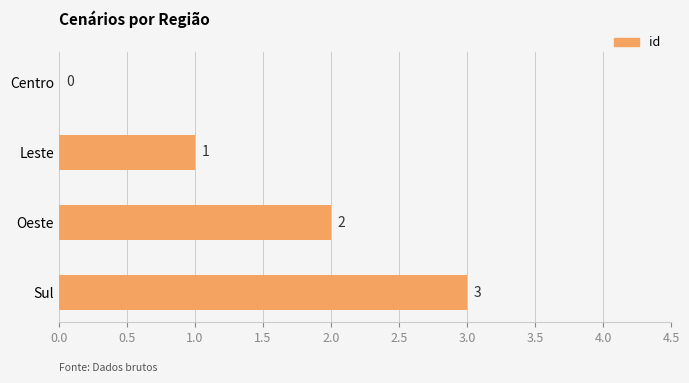

What is the sum of the values at Oeste and Leste?

3